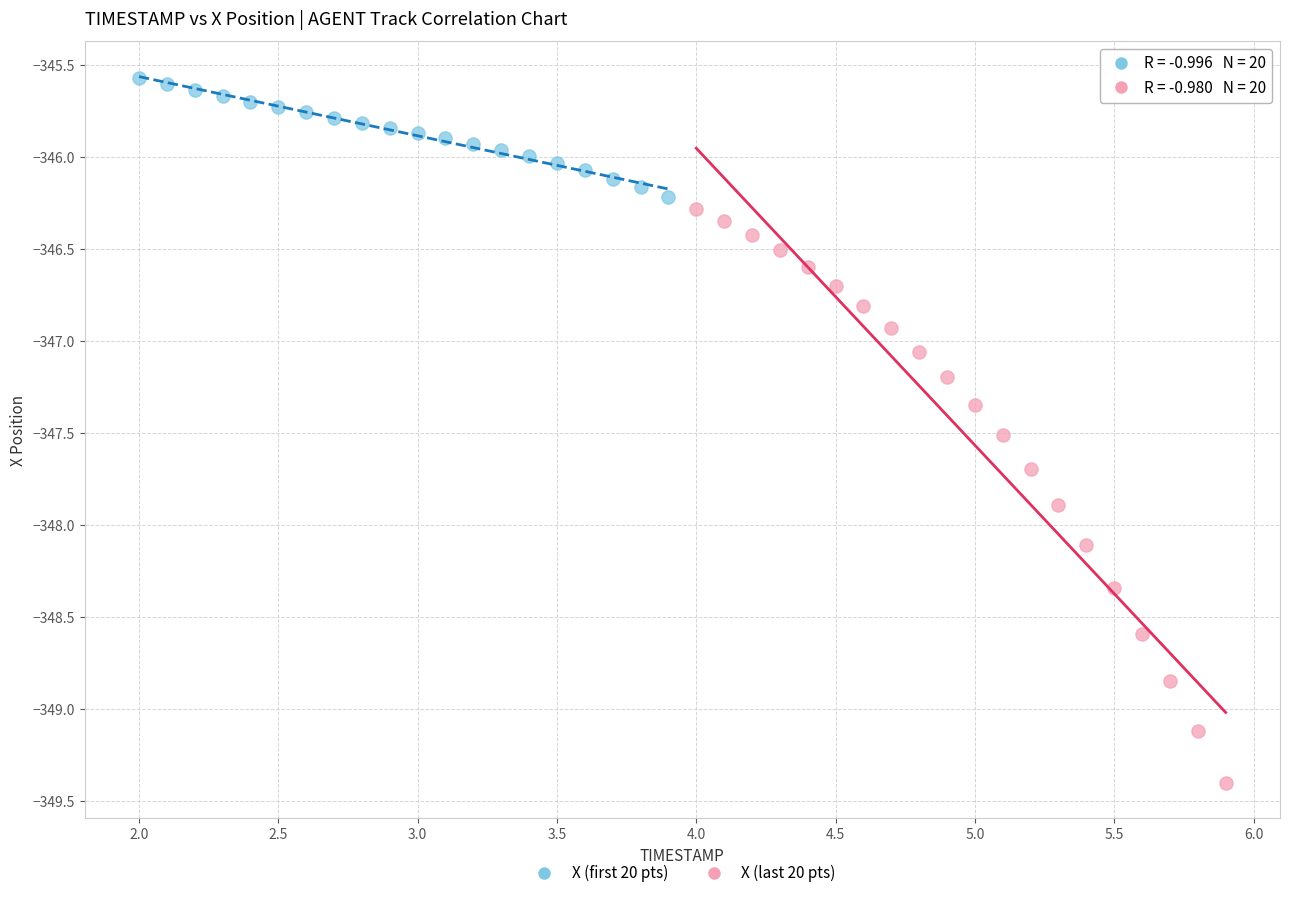

Which series contains the highest Y value?

X (first 20 pts)